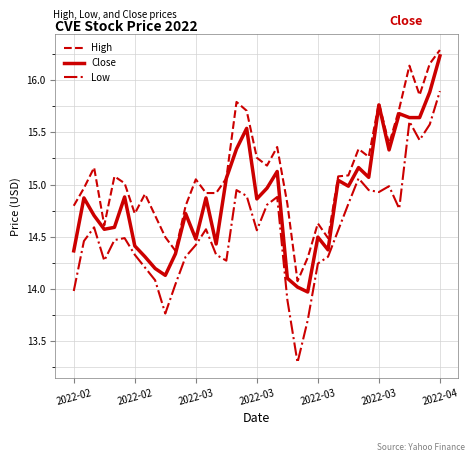

Which series has the largest total across all categories?

High